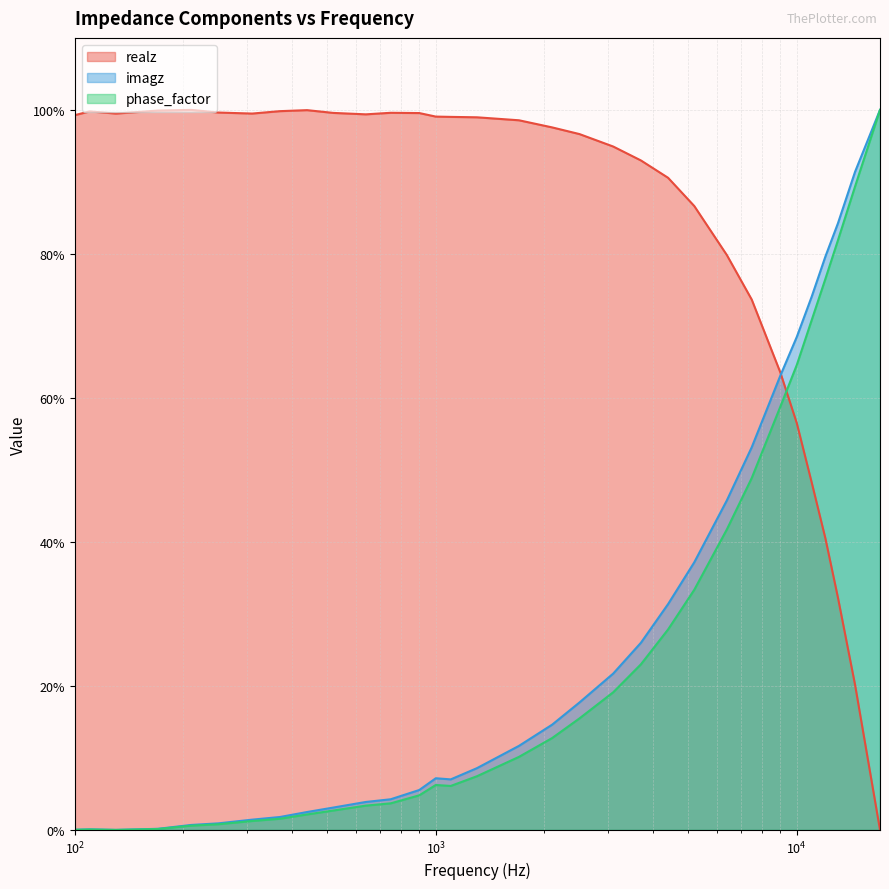

Is it true that realz equals 94.9 at 3100?

True